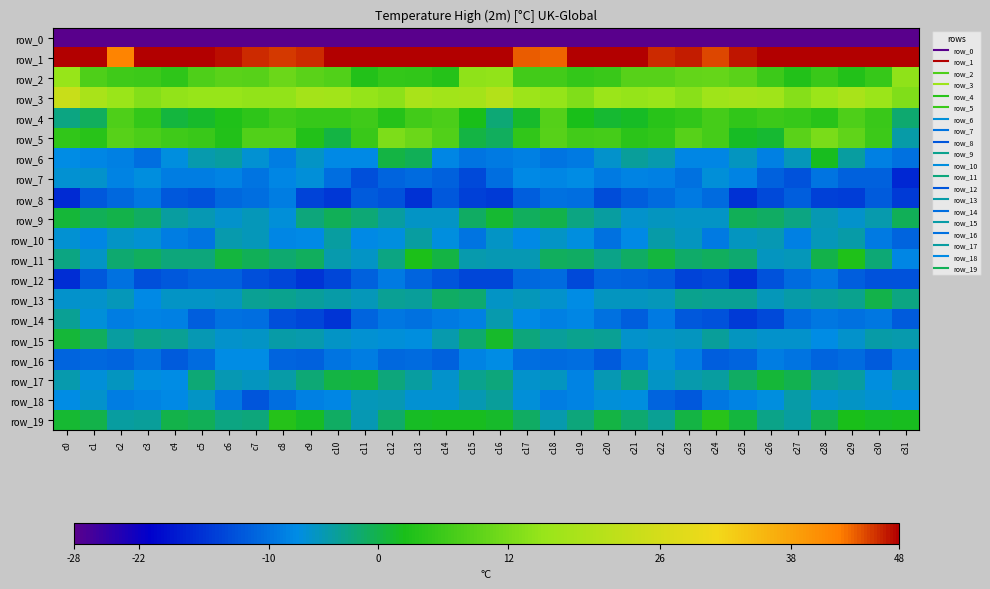

At c27, list the series in order from largest to smallest.

row_1, row_3, row_5, row_4, row_2, row_17, row_9, row_19, row_18, row_13, row_11, row_6, row_15, row_10, row_16, row_12, row_14, row_8, row_7, row_0